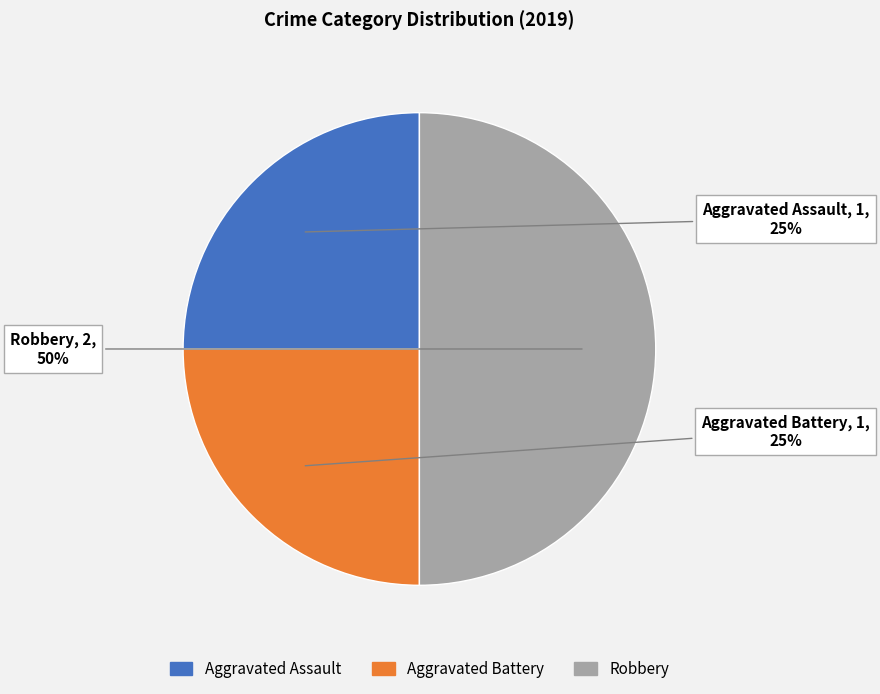

Approximately how many times larger is the value at Aggravated Battery compared to Aggravated Assault?

1.0